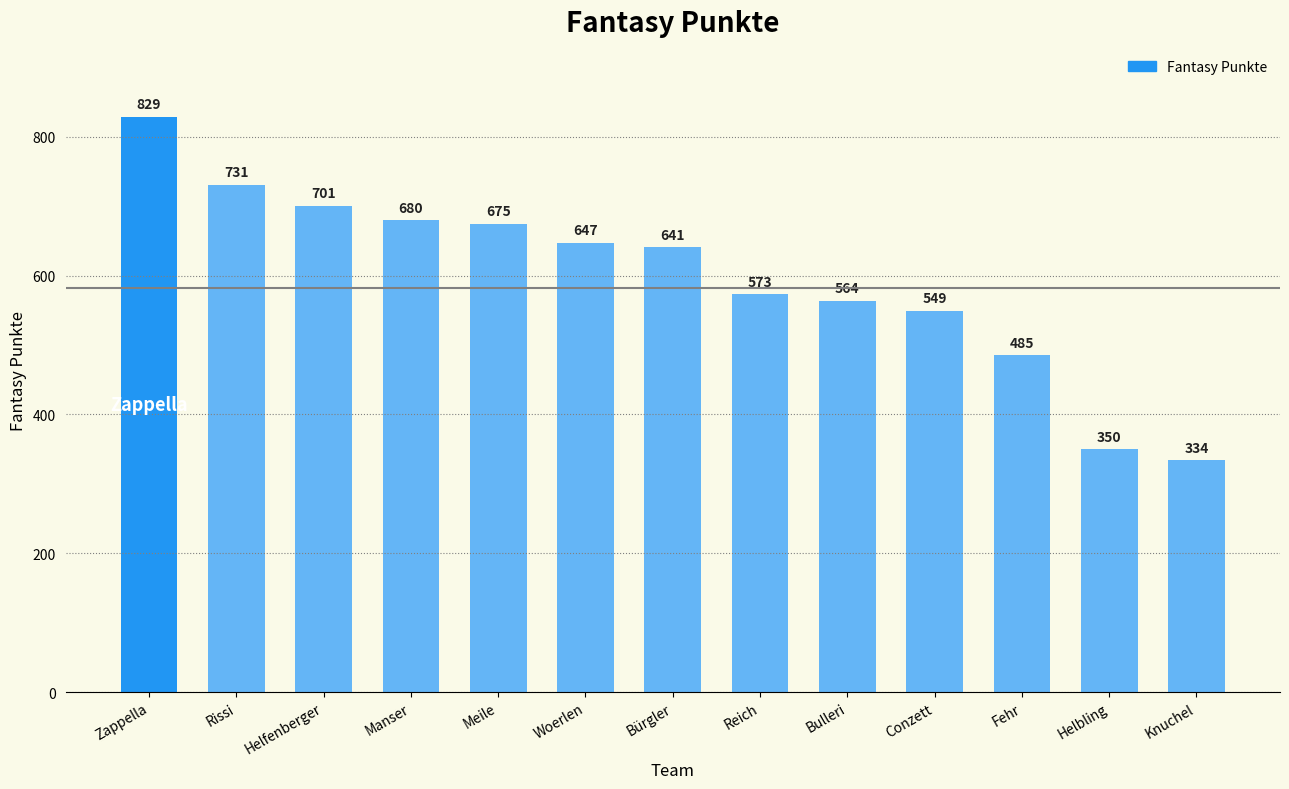

How many data points are less than 641?

6